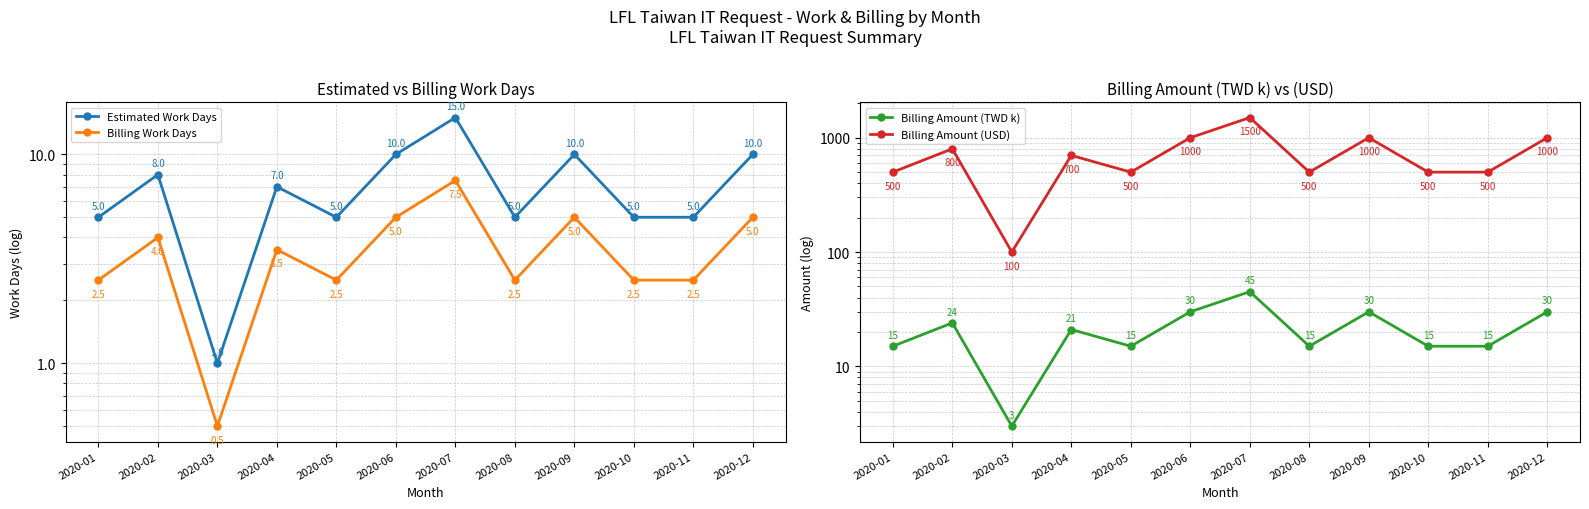

How many lines are shown in the chart?

4